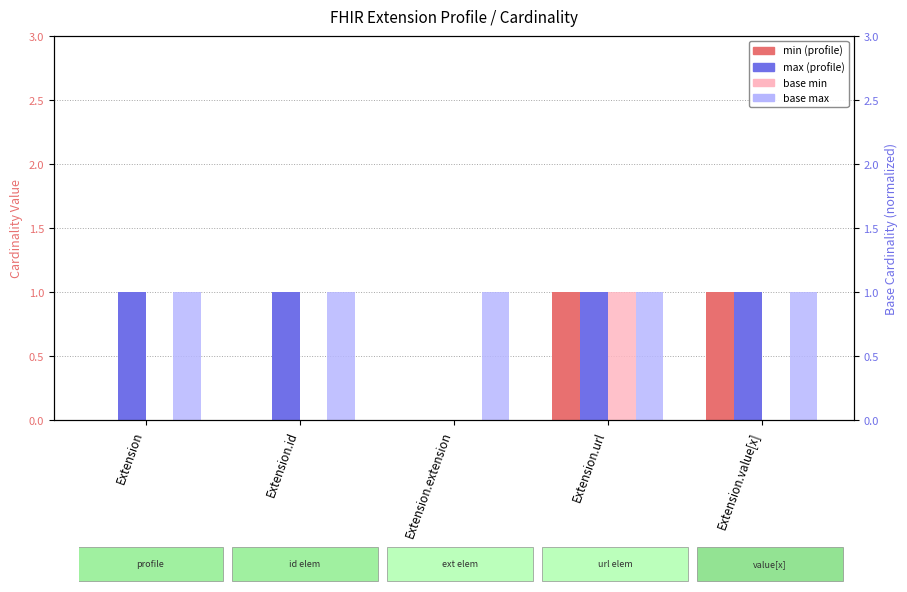

Does the chart contain any negative values?

No